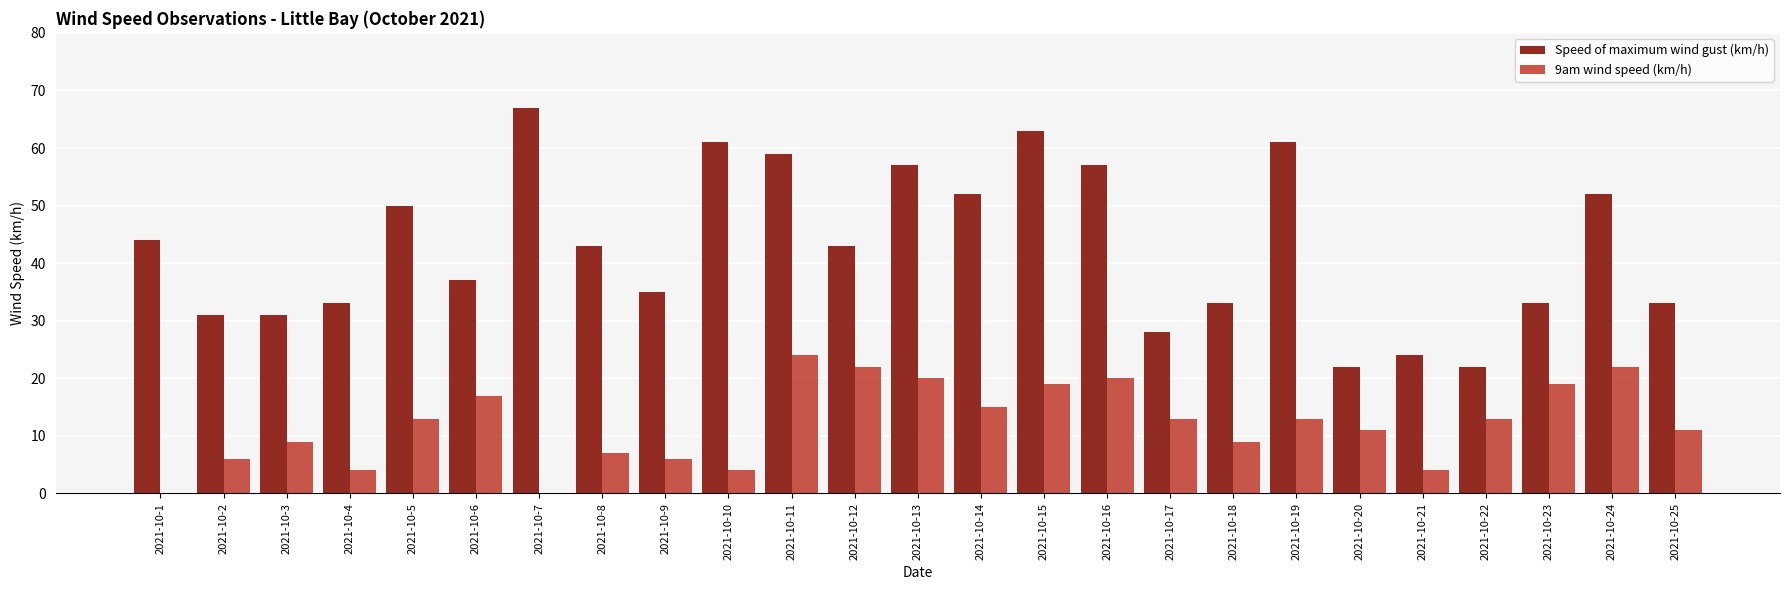

What is the maximum value for Speed of maximum wind gust (km/h)?

67